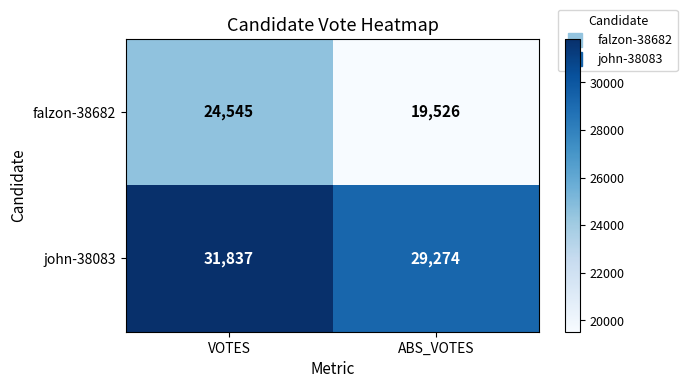

List the series in order of their peak value, lowest first.

falzon-38682, john-38083